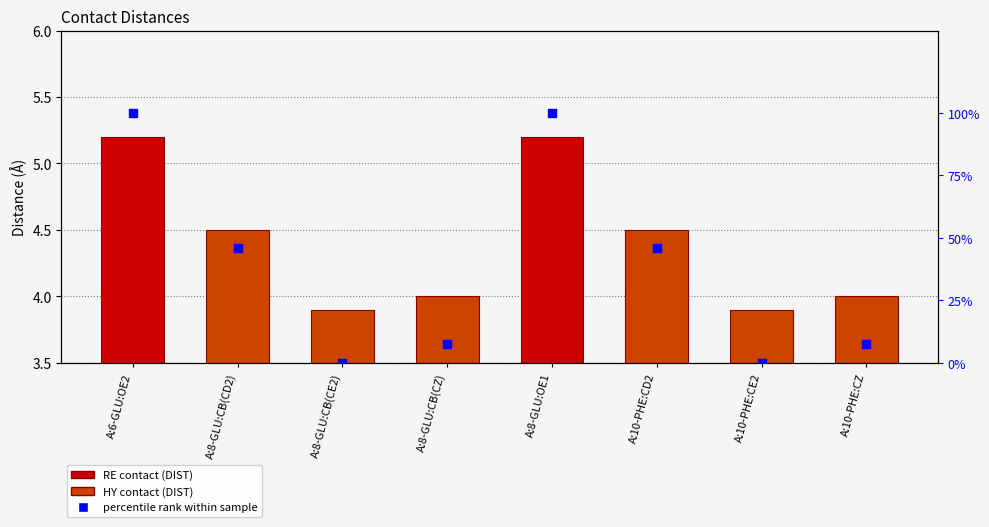

At which category is the sum across all series the highest?

A:6-GLU:OE2